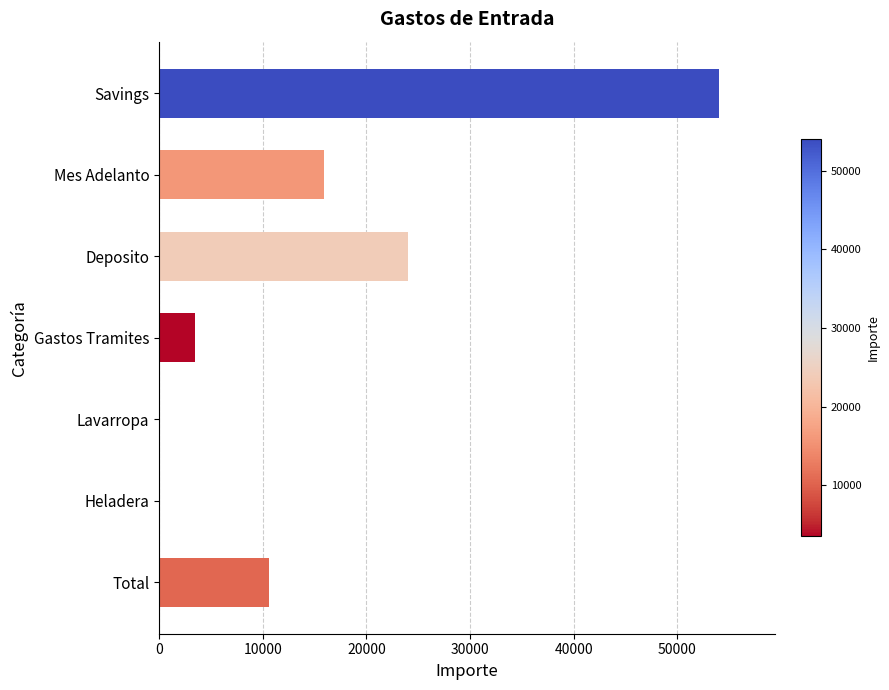

What is the greatest value displayed?

54000